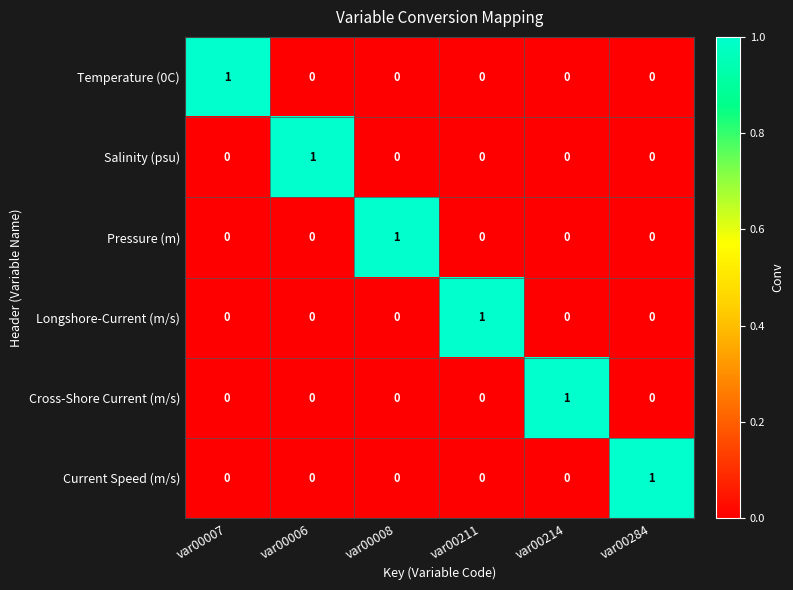

At how many categories does at least one series exceed 0?

6